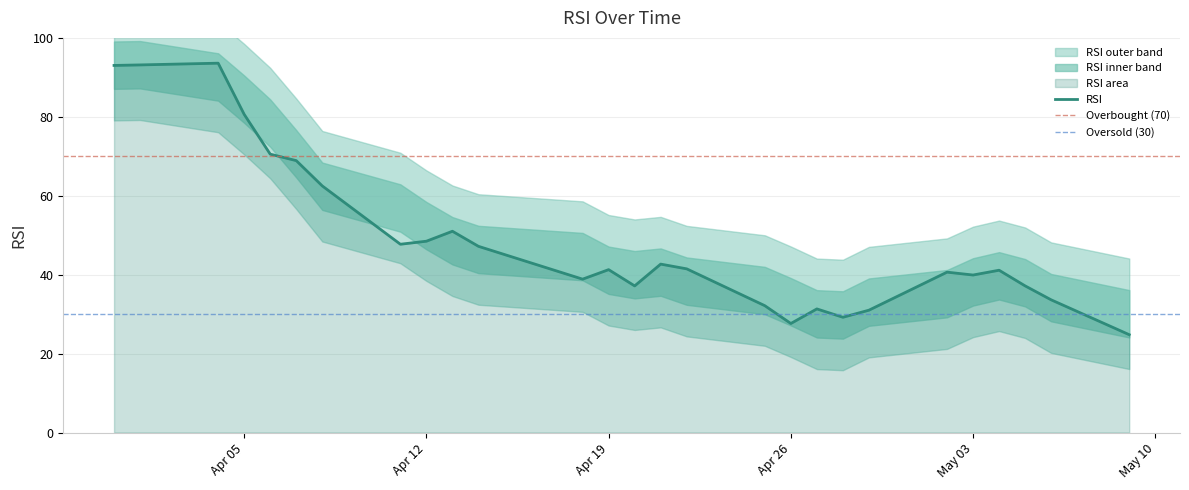

True or false: RSI has a value of 41.3 at Apr 19.

True